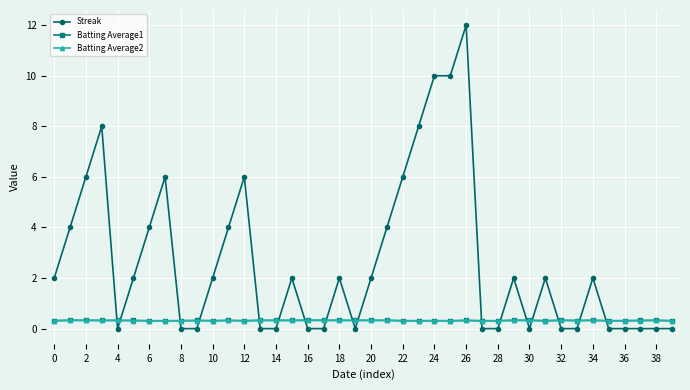

What is the maximum value shown in the chart?

12.0